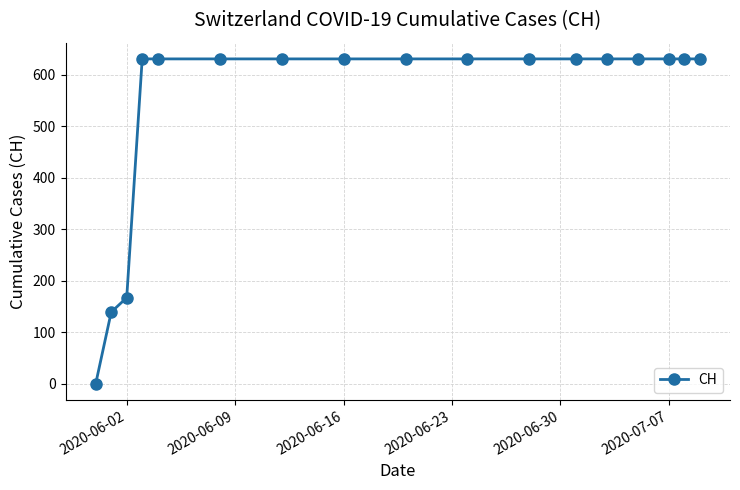

What is the value of the 9th point from the left?

631